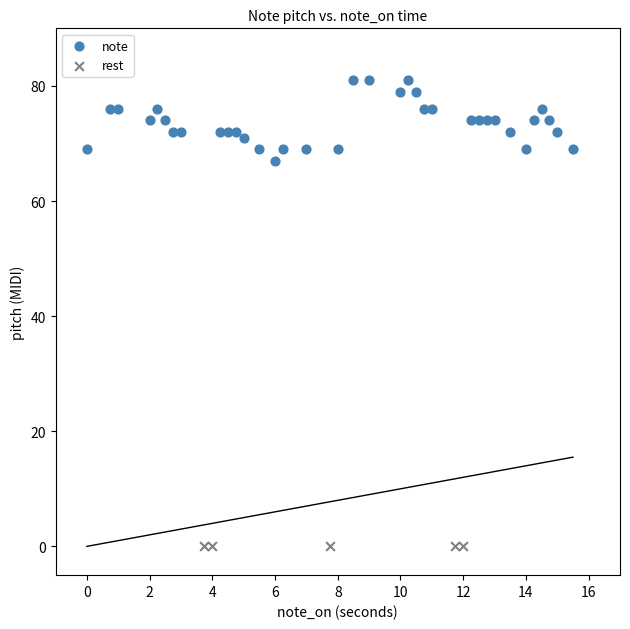

Which series contains the lowest Y value?

rest